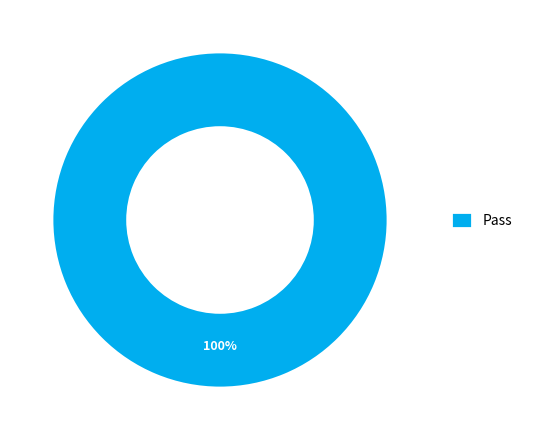

Which slice represents more than half of the pie?

Pass